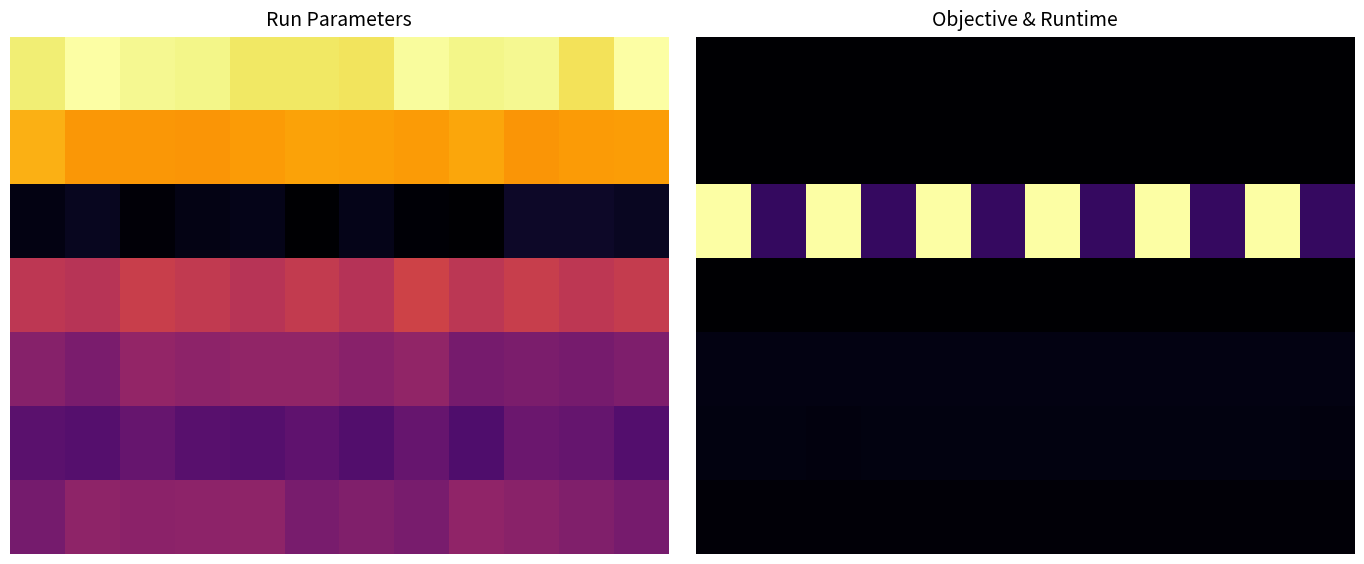

Rank the series by their maximum value, from lowest to highest.

0, 3, 1, 6, 5, 4, 2